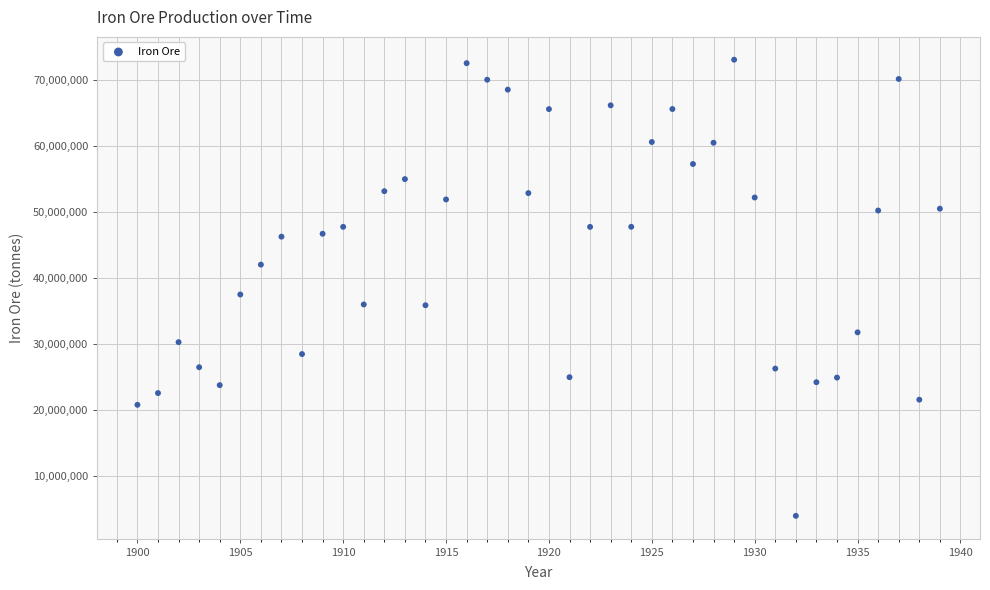

What is the range of X values (max minus min)?

39